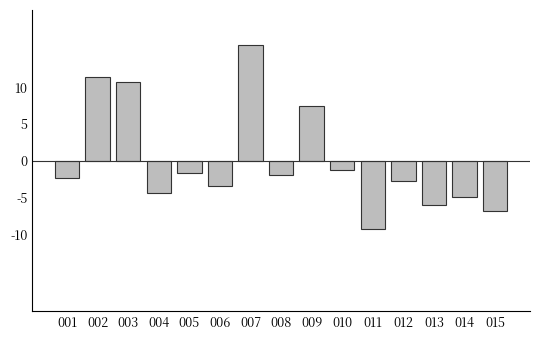

How many bars are there in total?

15